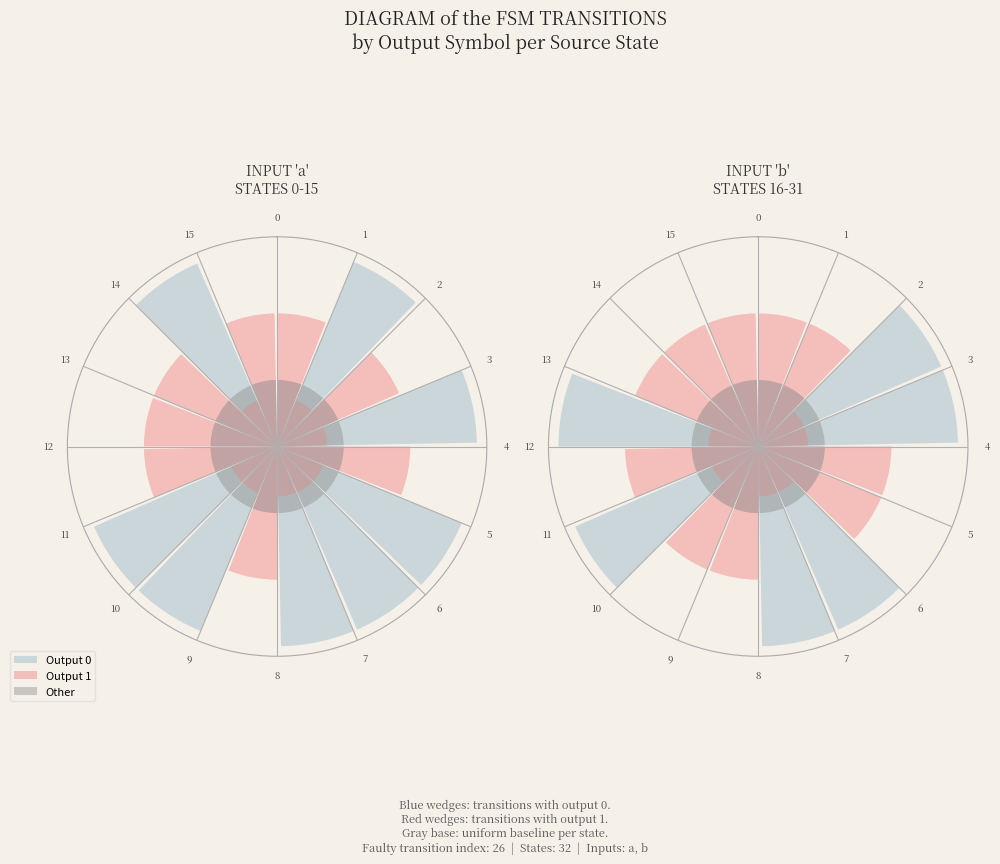

Which has a higher value, 11 or 0?

11